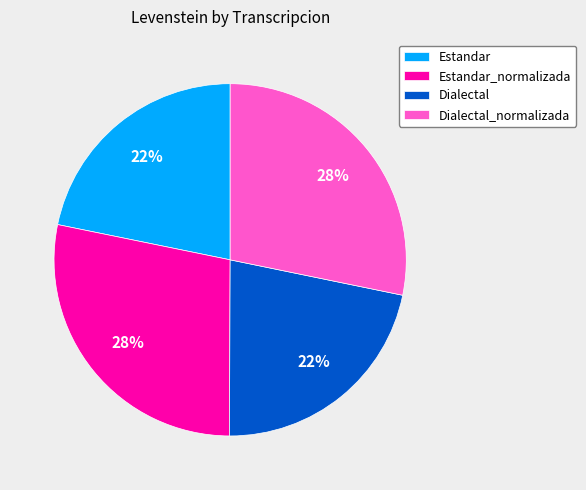

Is the sum of Dialectal_normalizada and Estandar_normalizada greater than half?

Yes